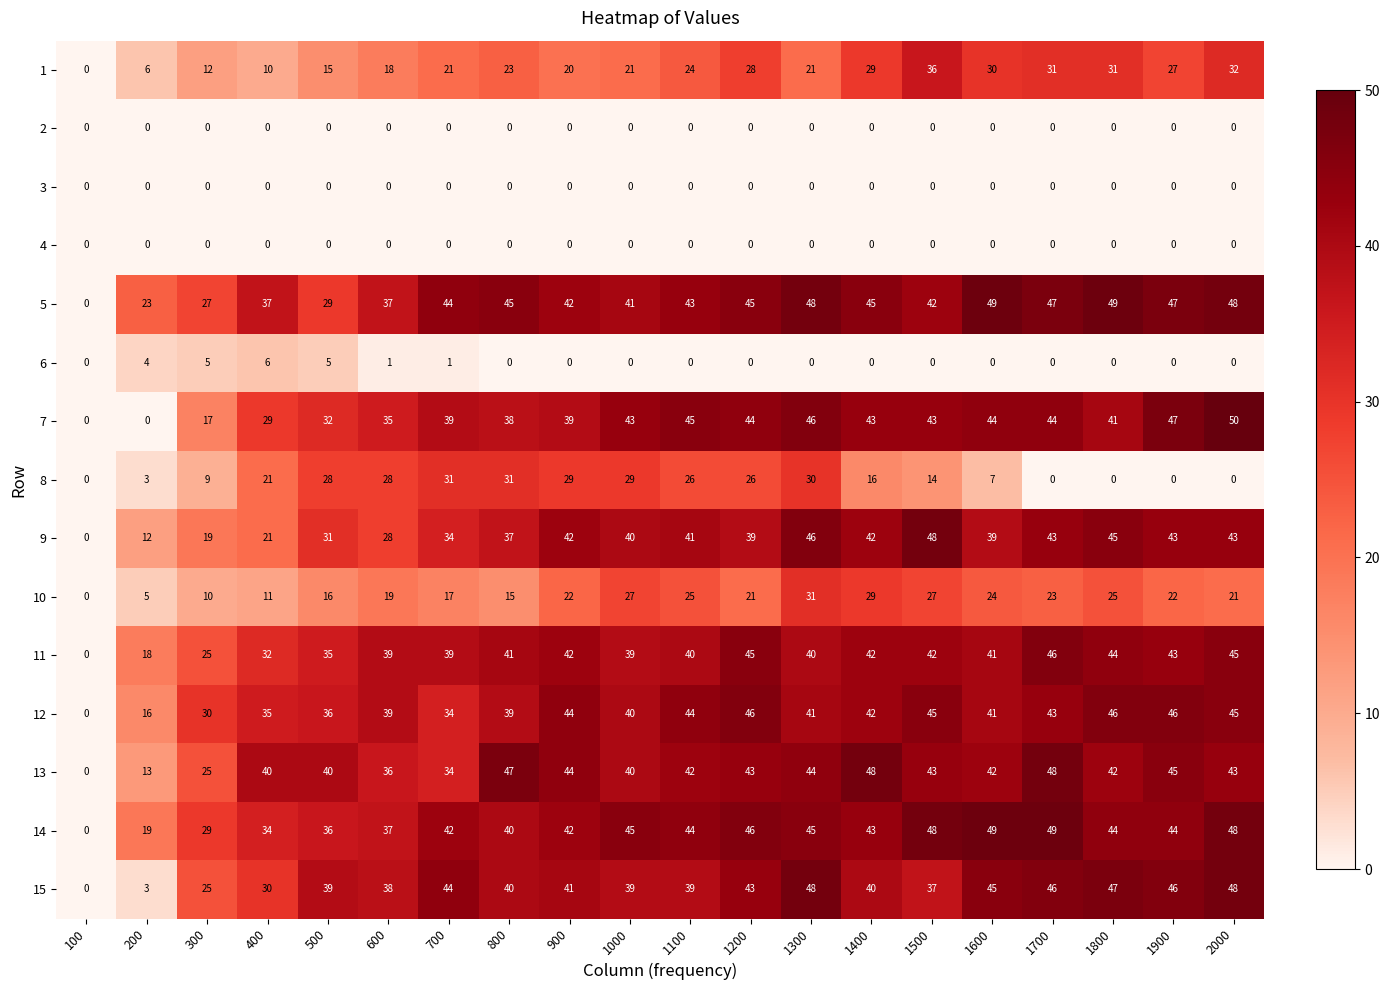

Read the 12 value at 200, to the nearest 5.

15